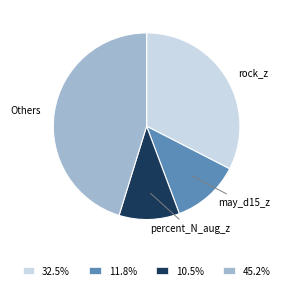

What is the ratio of the value at 45.2% to the value at 11.8%?

3.8